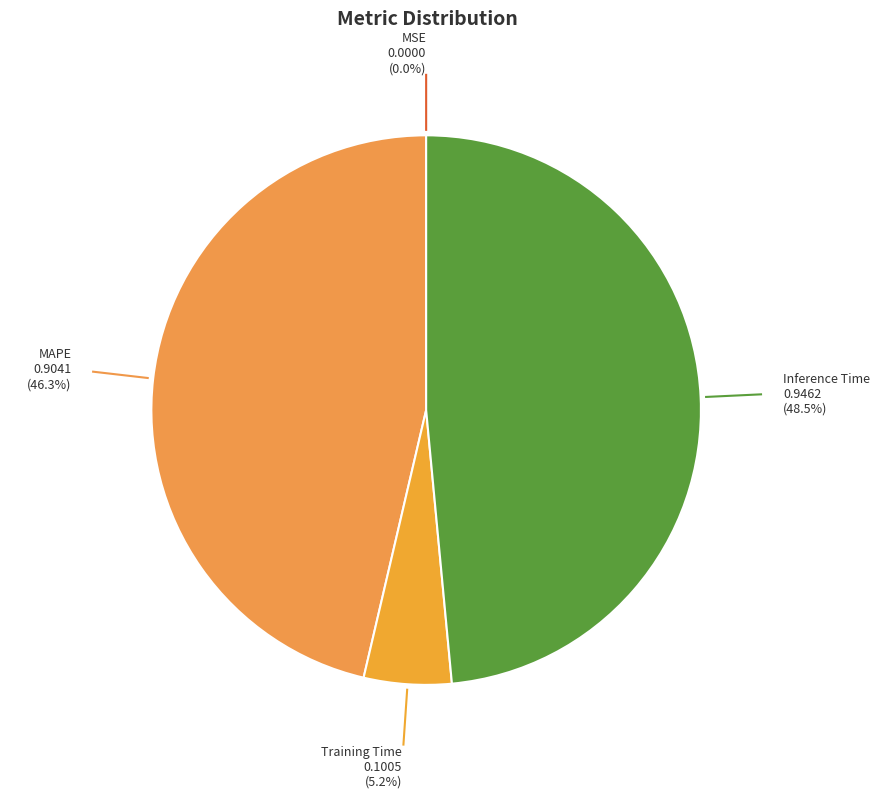

What is the ratio of the value at MAPE to the value at Inference Time?

1.0